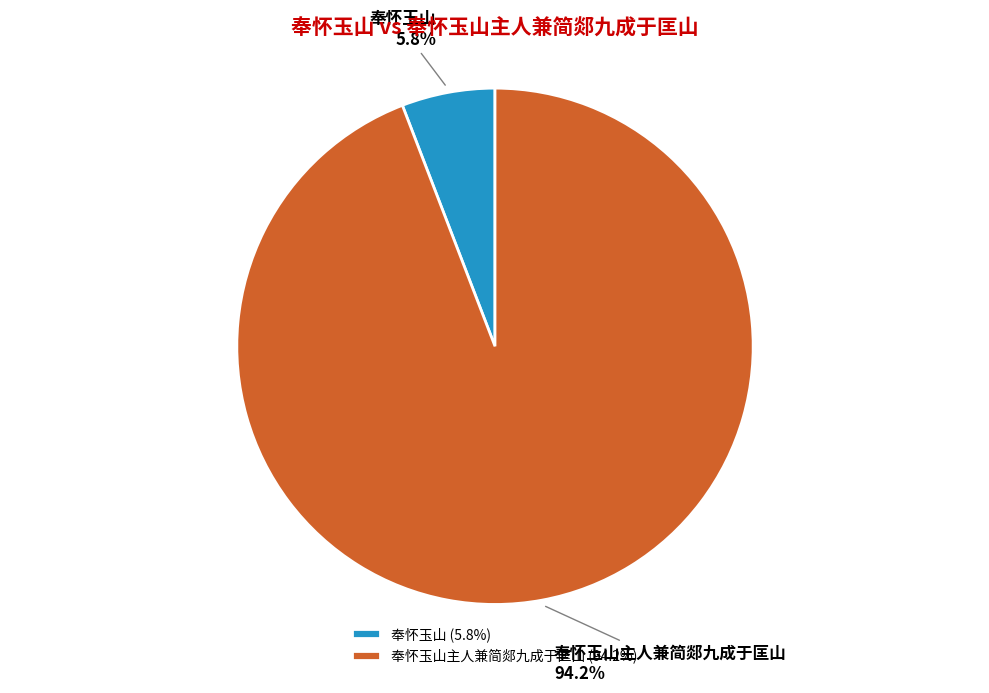

How many slices are in this pie chart?

2